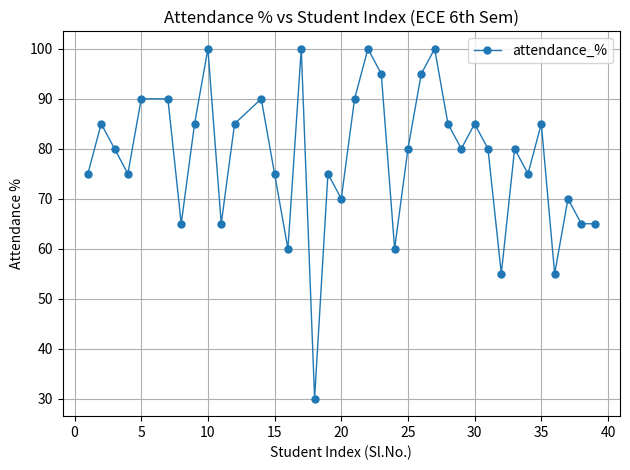

What is the difference between the second highest and minimum values?

70